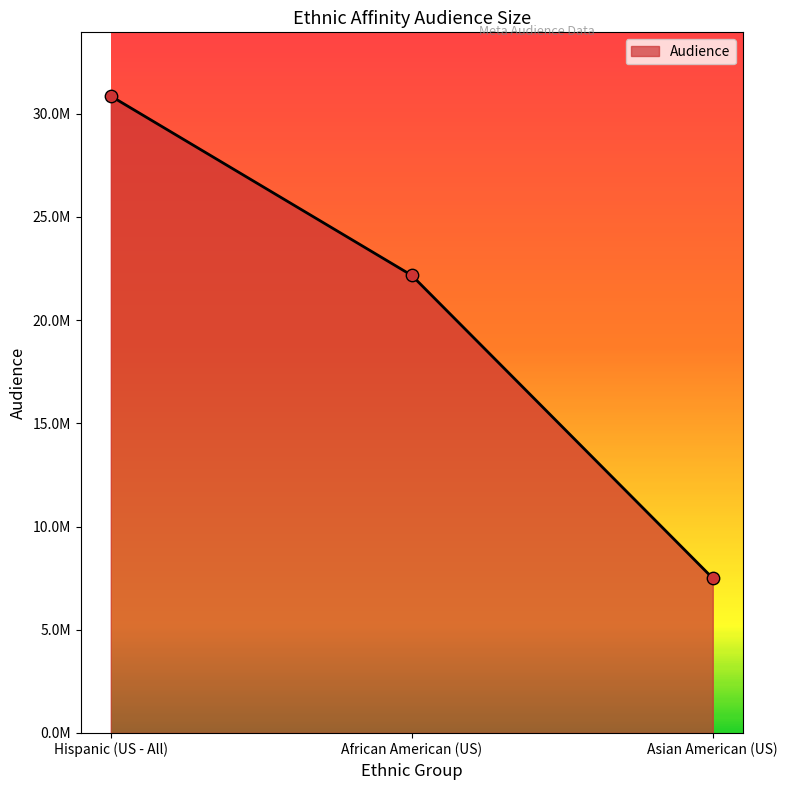

What is the change in value from Hispanic (US - All) to African American (US)?

-8687320